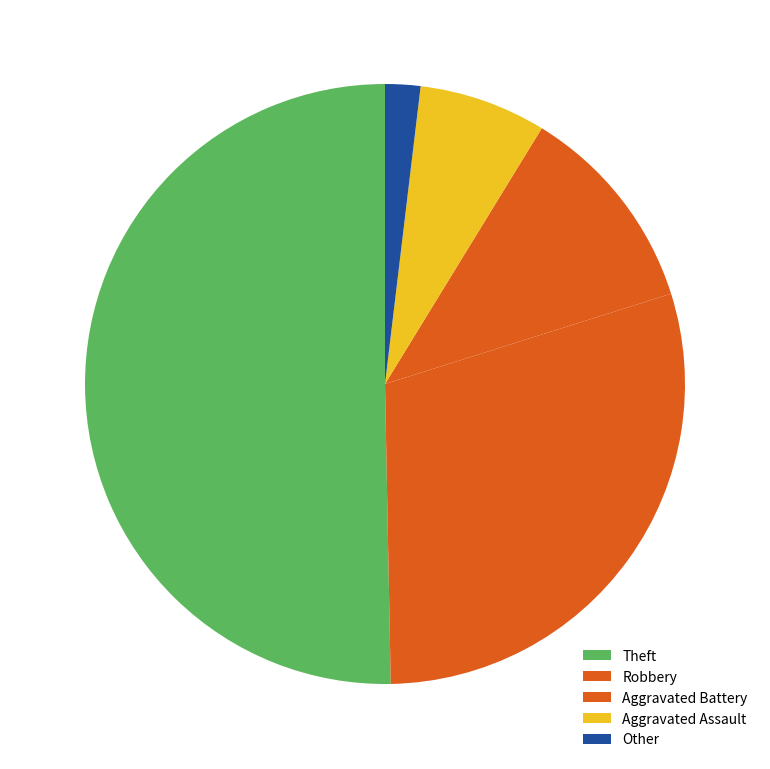

To the nearest percent, what is the combined percentage of Aggravated Assault and Theft?

57%